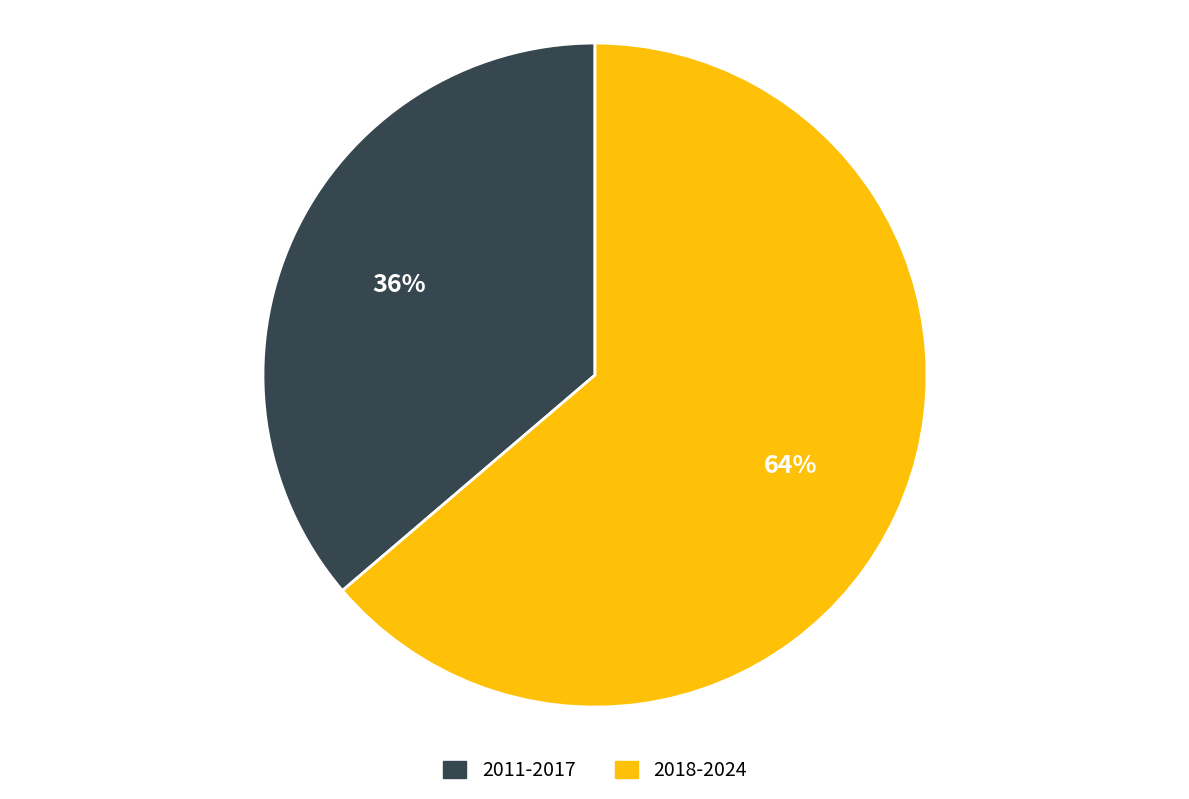

Approximately how many times larger is the value at 2011-2017 compared to 2018-2024?

0.6